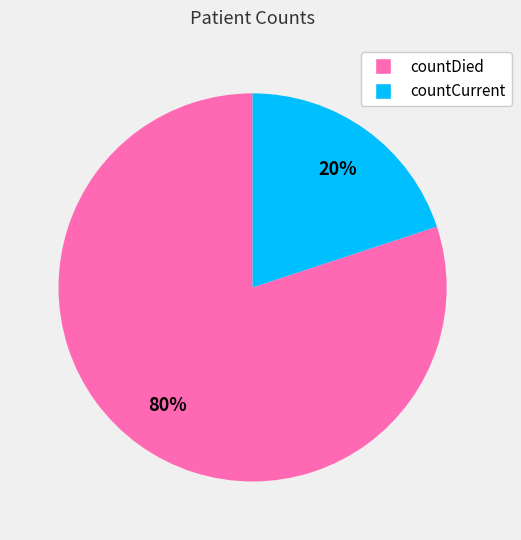

How many slices are in this pie chart?

2